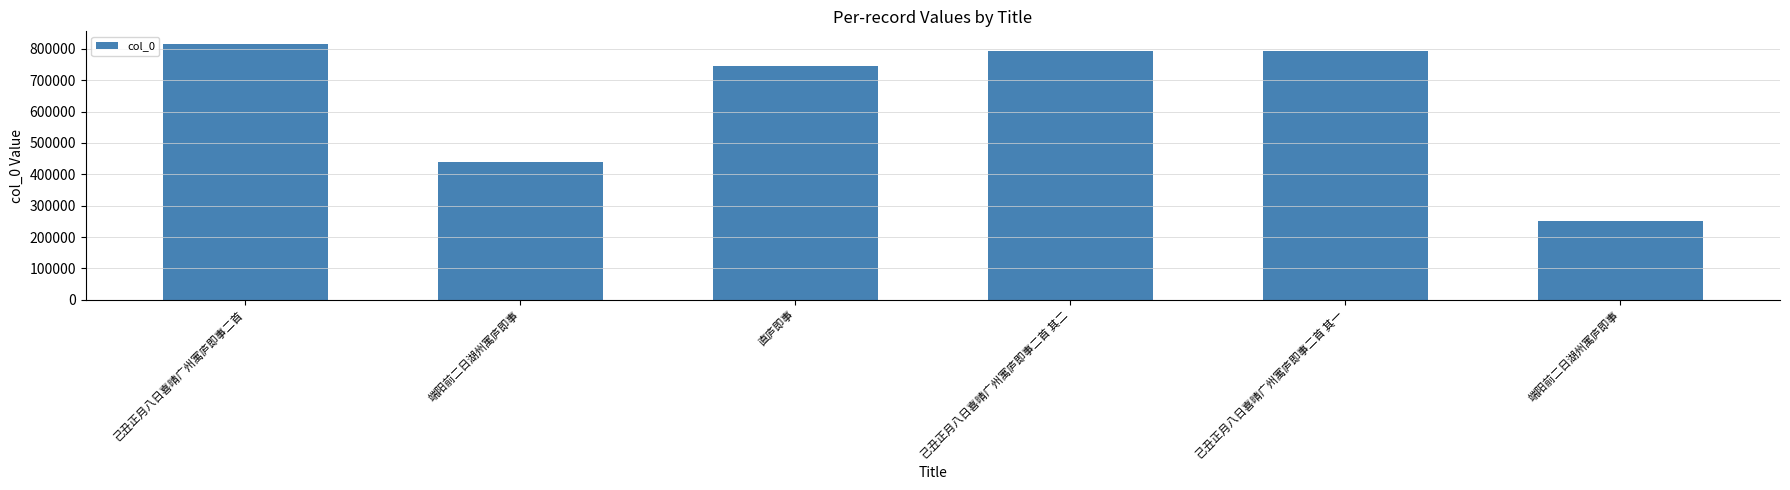

How many distinct data groups are displayed?

1